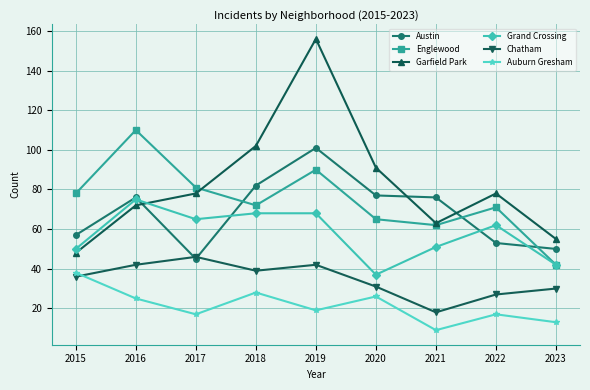

True or false: Auburn Gresham and Austin cross at least once.

False